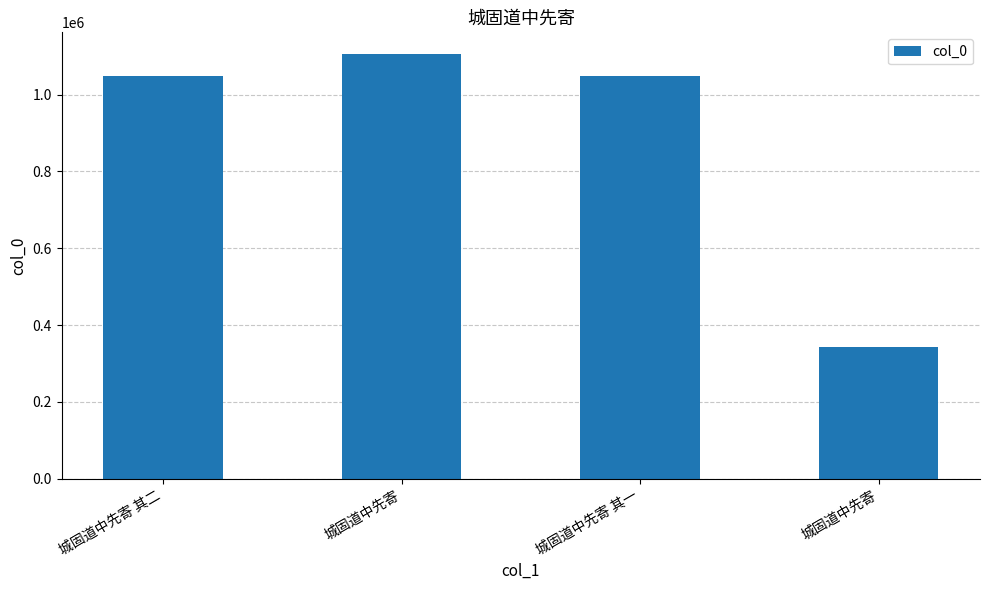

What is the minimum value shown in the chart?

343298